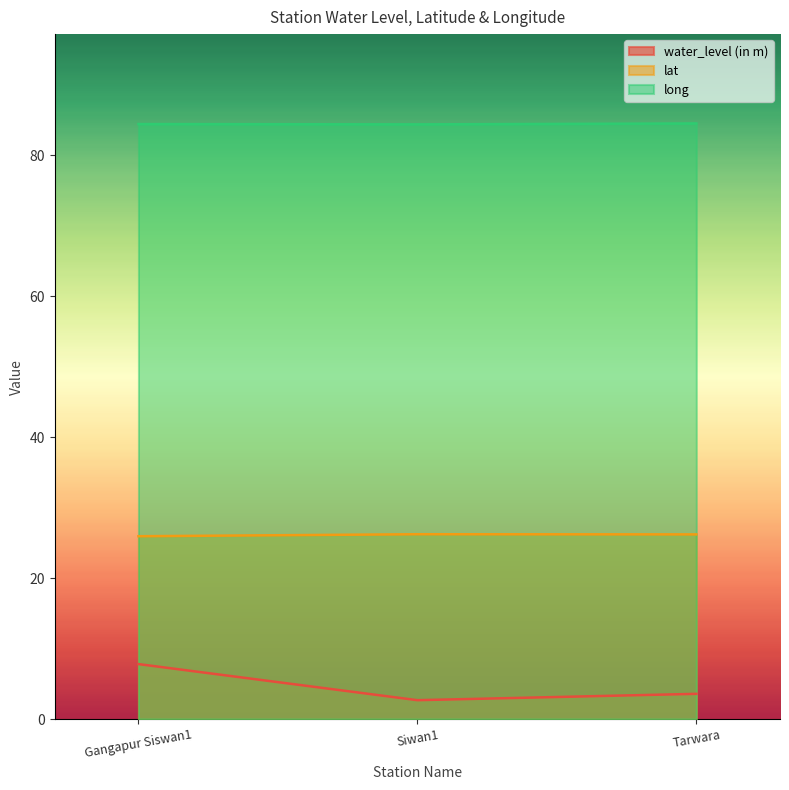

True or false: lat has a value of 26.2 at Tarwara.

True